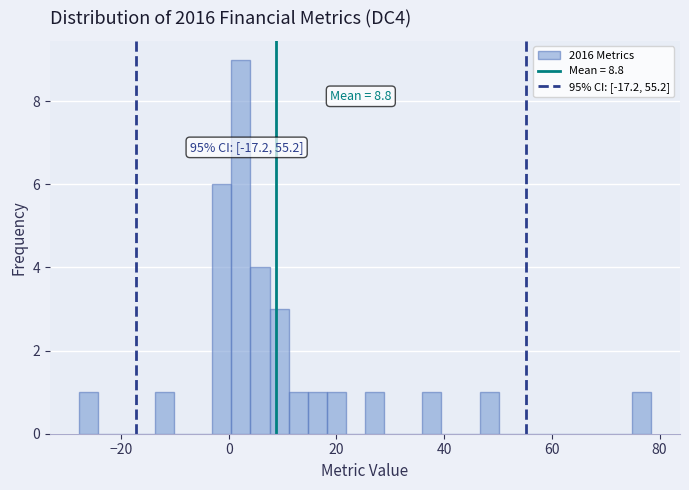

Read against the x-axis, roughly where is the centre of the tallest bar?

2